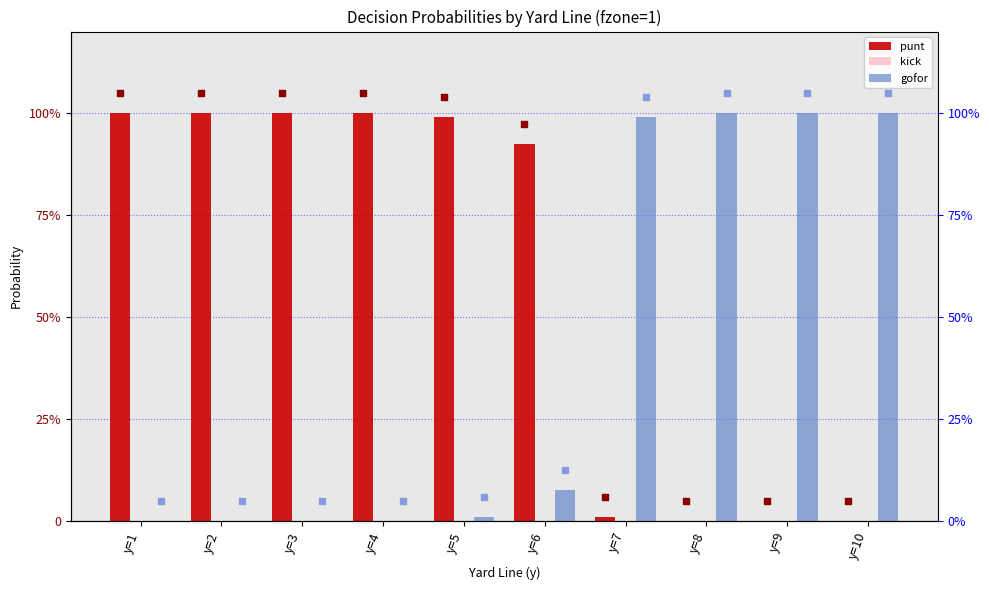

Is the value of kick at y=3 greater than the value of punt at y=4?

No